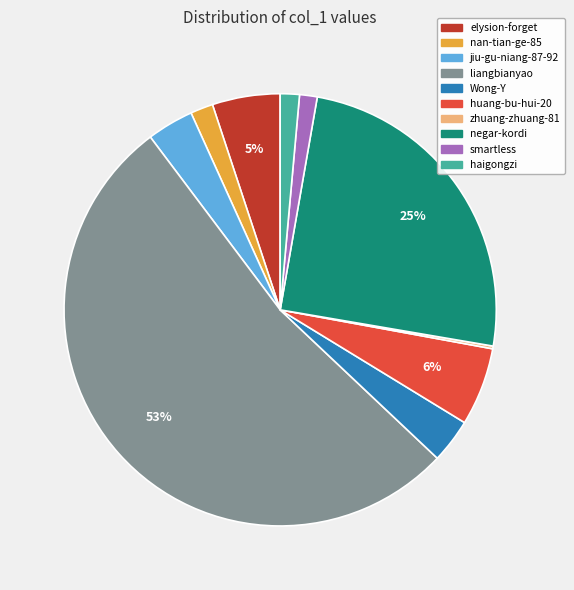

Which has a higher value, liangbianyao or haigongzi?

liangbianyao